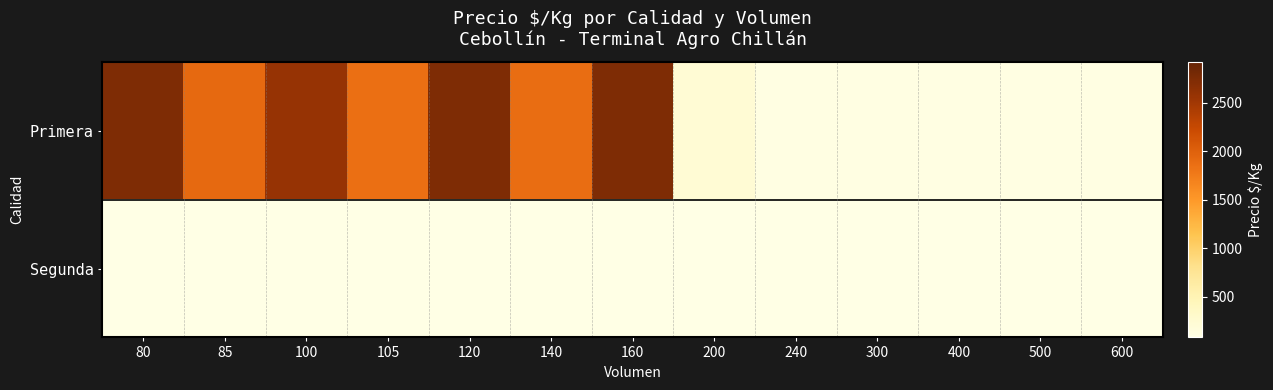

Reading left to right, transcribe all the data shown in this chart.

Primera: 80=2750	85=1912	100=2583	105=1857	120=2750	140=1884	160=2750	200=229	240=108	300=108	400=108	500=108	600=108
Segunda: 80=83	85=83	100=83	105=83	120=83	140=83	160=83	200=83	240=83	300=83	400=83	500=83	600=83